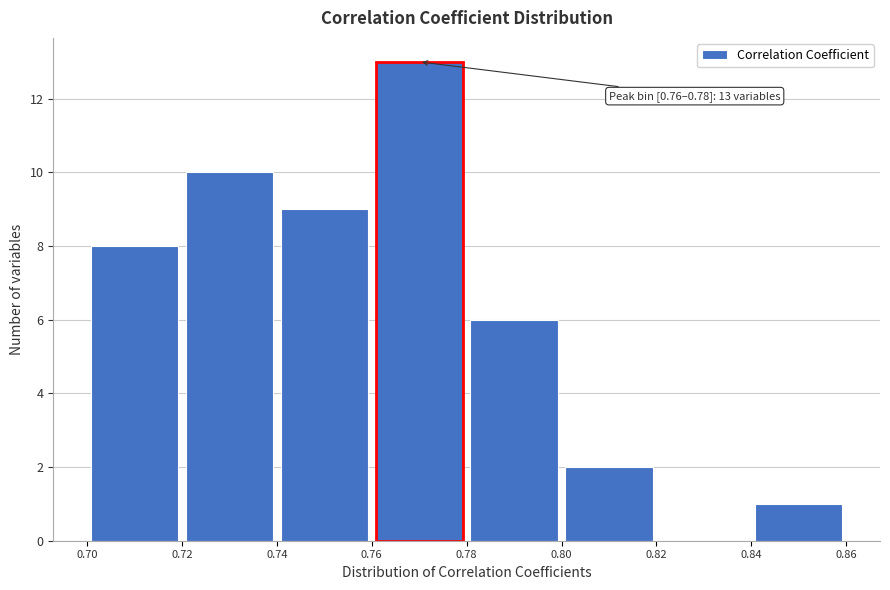

Which range on the x-axis has the tallest bar?

0.76 to 0.78